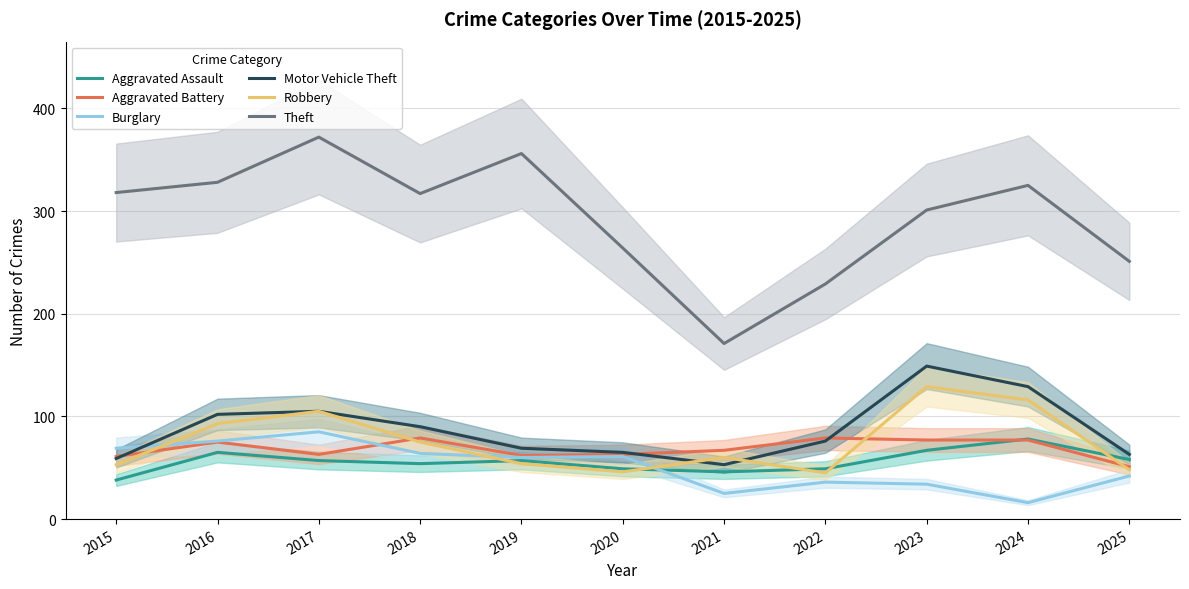

Is it true that Aggravated Assault equals 105 at 2016?

False